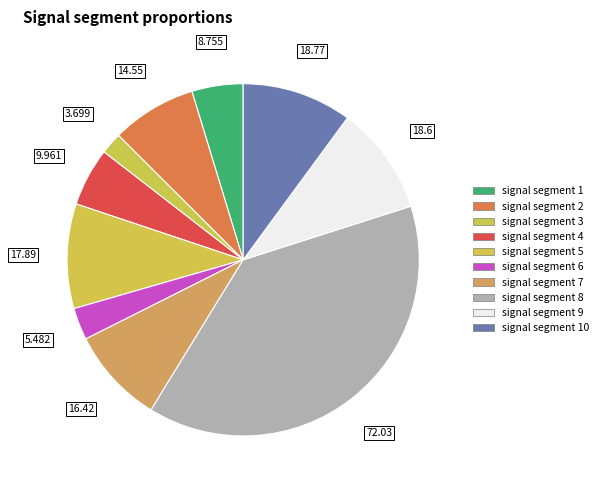

How many slices are in this pie chart?

10